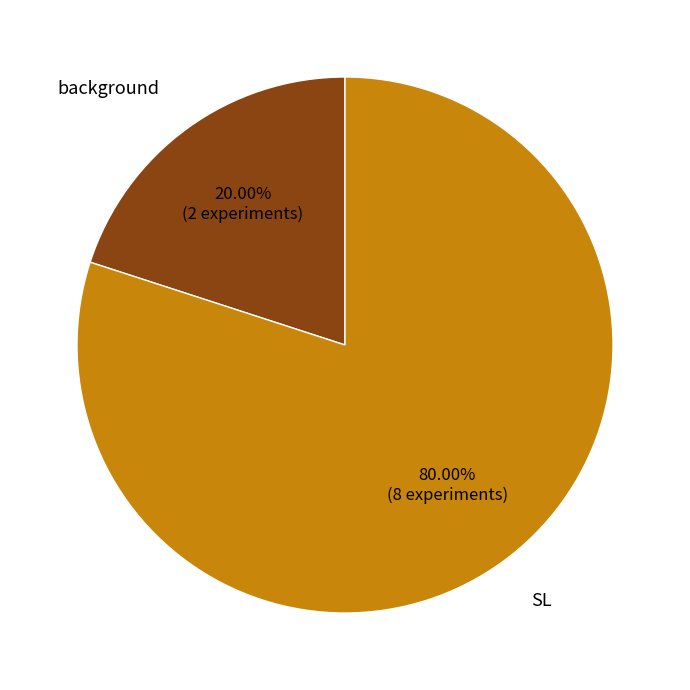

What is the largest slice in the pie chart?

SL